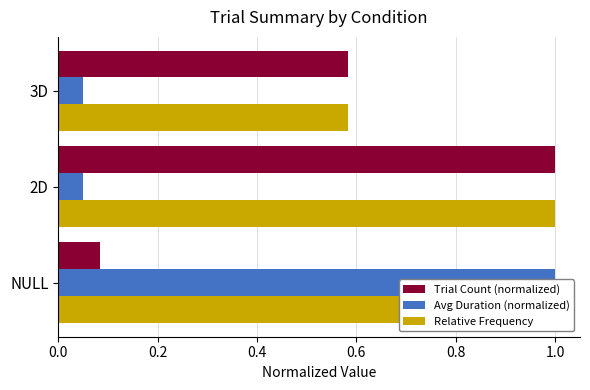

Are the bars grouped side by side (vs. stacked)?

Yes